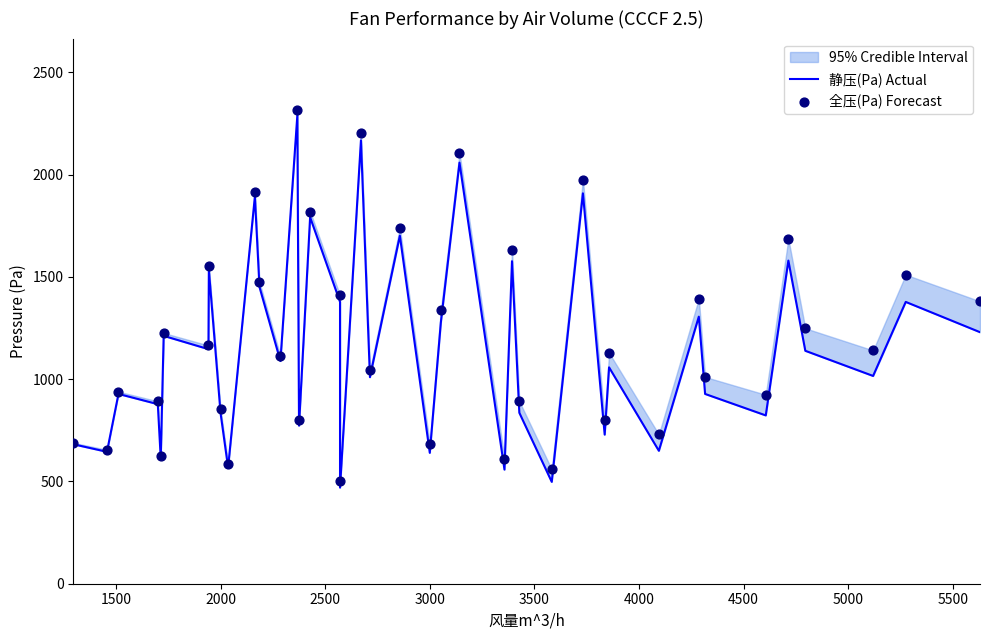

Which series has the largest Y range (max minus min)?

静压(Pa) Actual